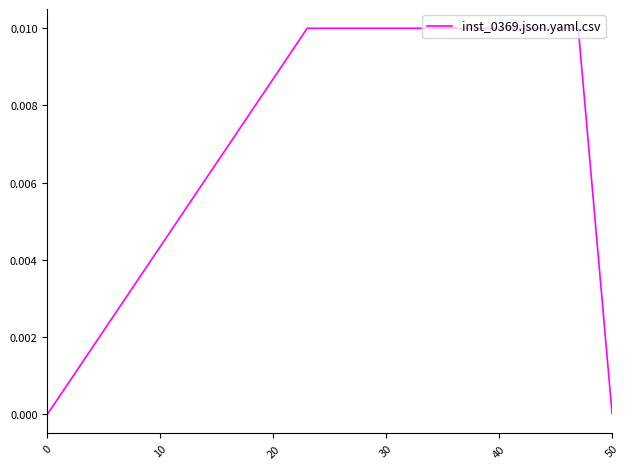

How many lines are shown in the chart?

1